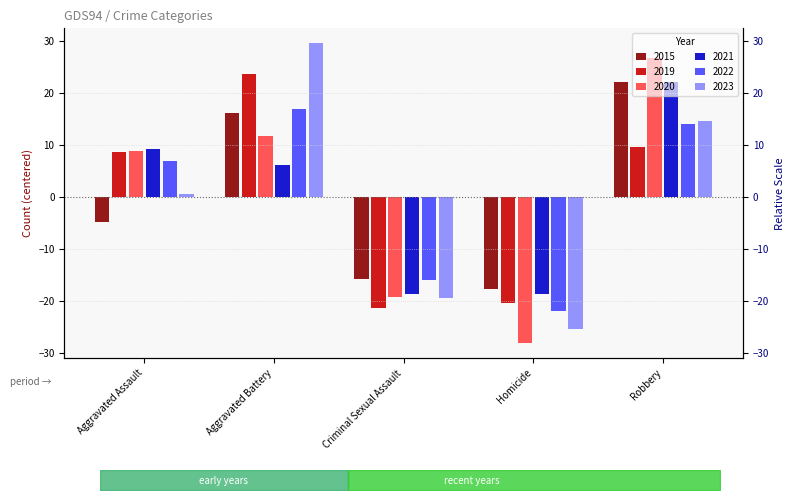

Which series changed the most between Criminal Sexual Assault and Homicide?

2020